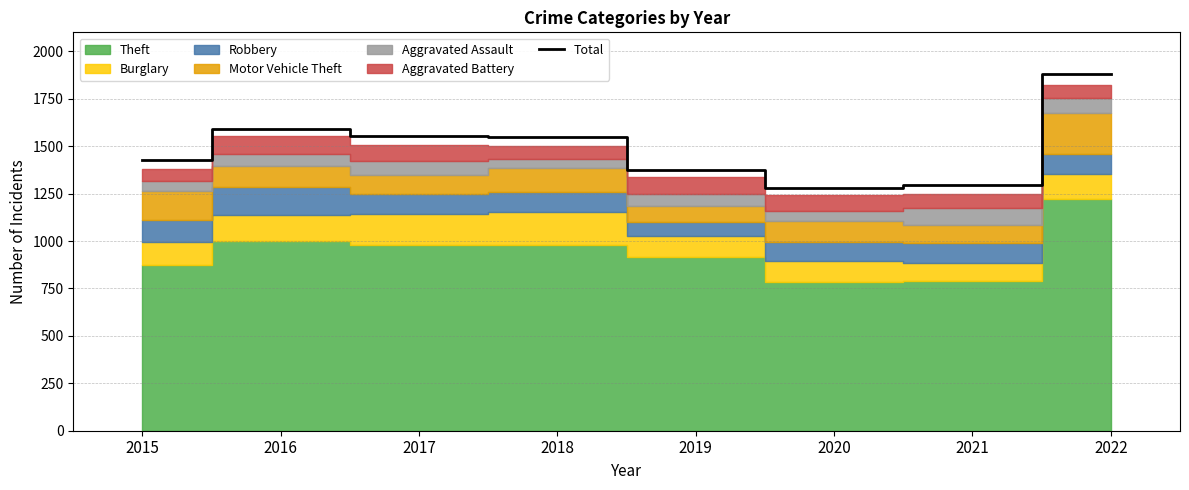

What is the value of the 2nd point from the left?

1590